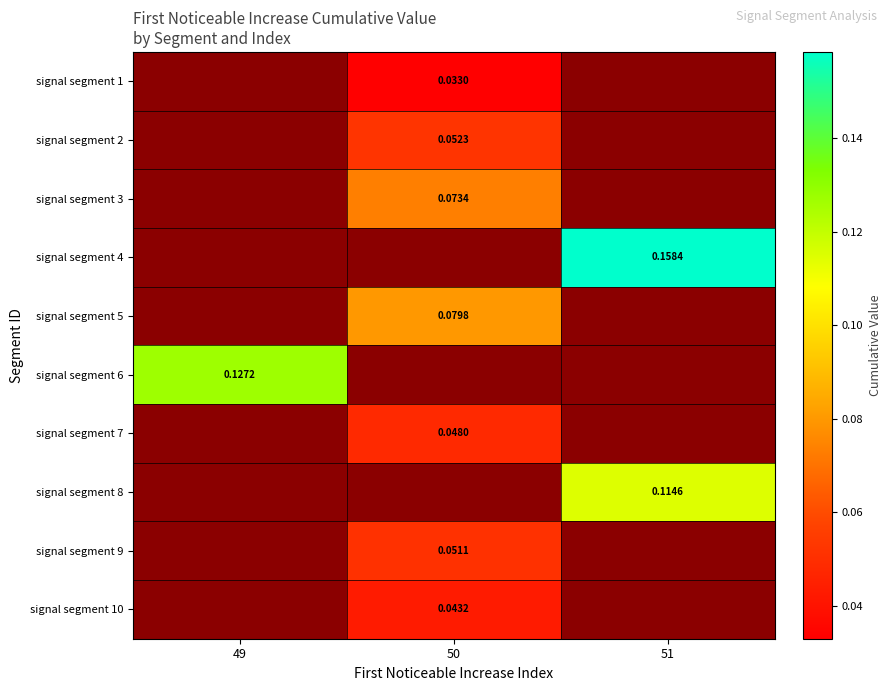

Is the value of signal segment 1 at 50 greater than the value of signal segment 6 at 49?

No